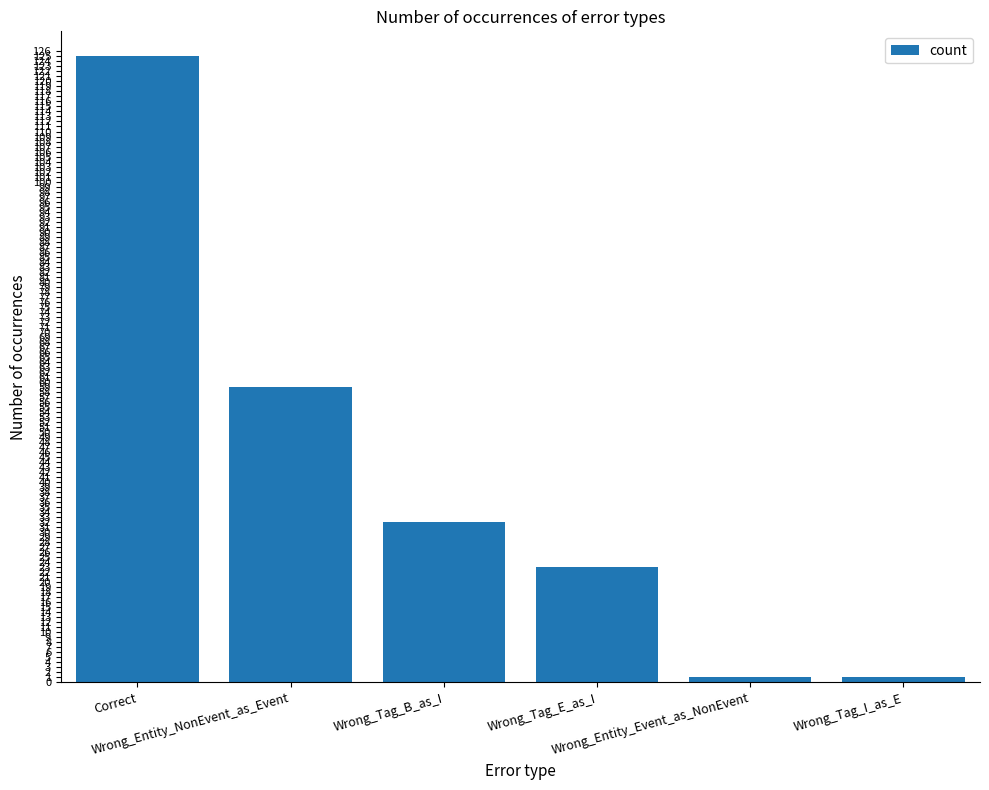

How many values are between 1 and 59?

5